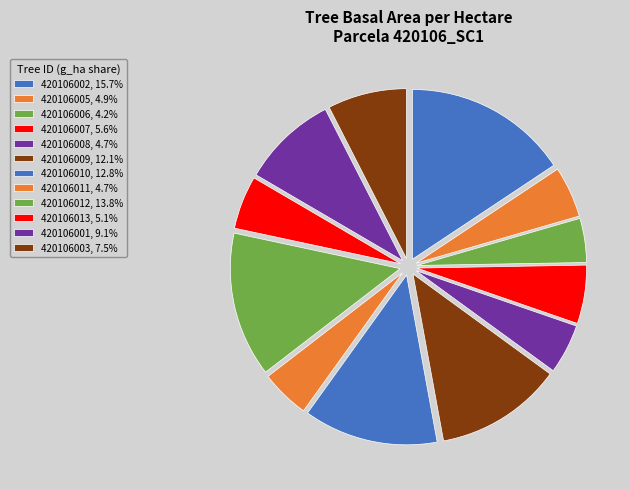

Count the number of slices in the pie.

12